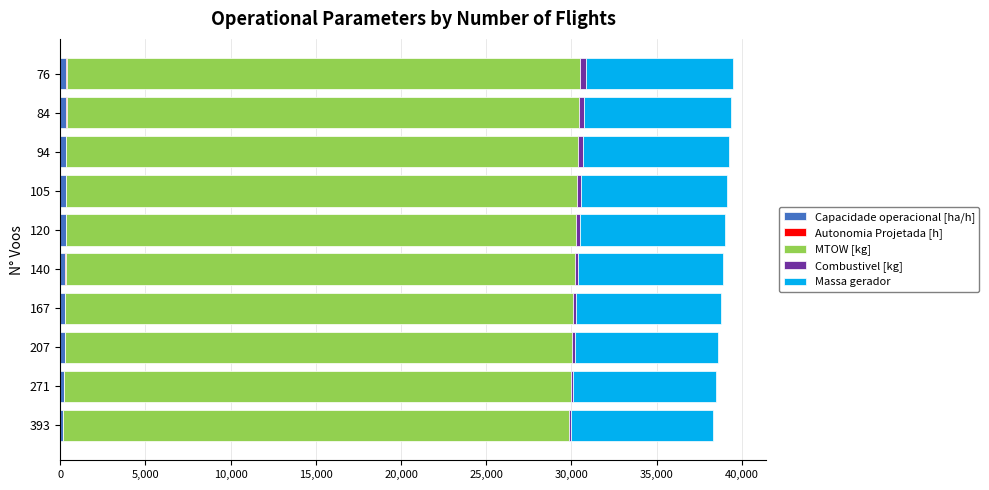

How many series are shown in this chart?

5